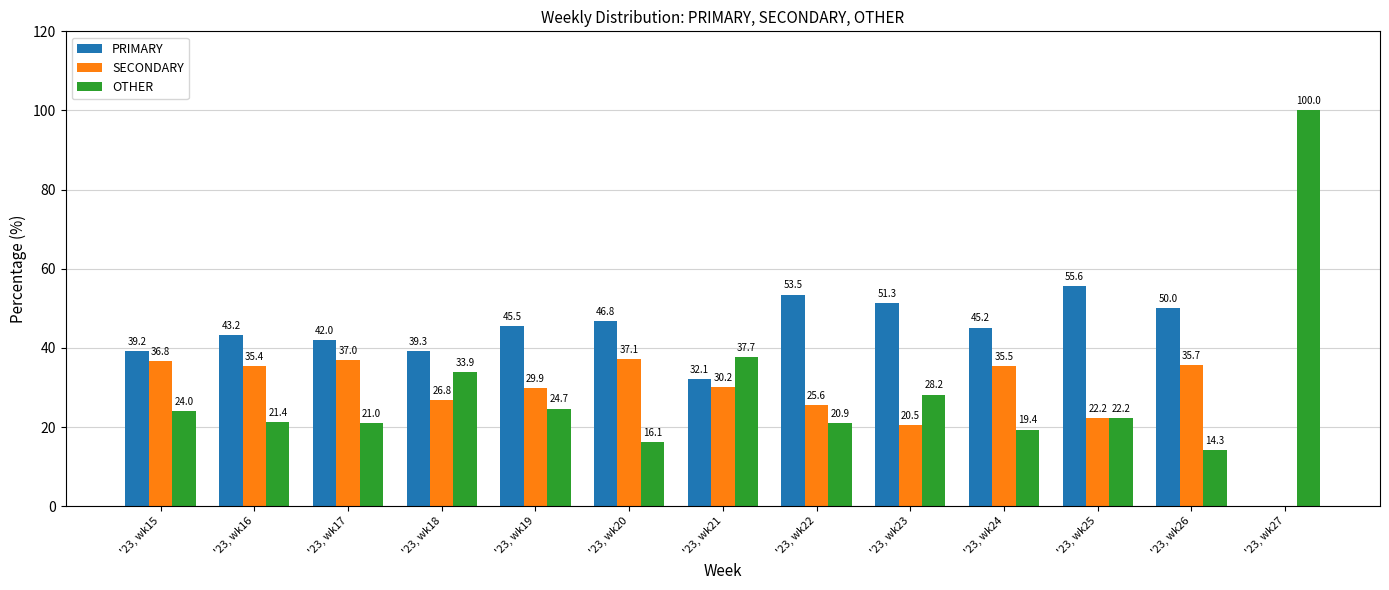

Reading left to right, extract all data points from this chart.

PRIMARY: '23, wk15=39.2	'23, wk16=43.2	'23, wk17=42.0	'23, wk18=39.3	'23, wk19=45.5	'23, wk20=46.8	'23, wk21=32.1	'23, wk22=53.5	'23, wk23=51.3	'23, wk24=45.2	'23, wk25=55.6	'23, wk26=50.0	'23, wk27=0.0
SECONDARY: '23, wk15=36.8	'23, wk16=35.4	'23, wk17=37.0	'23, wk18=26.8	'23, wk19=29.9	'23, wk20=37.1	'23, wk21=30.2	'23, wk22=25.6	'23, wk23=20.5	'23, wk24=35.5	'23, wk25=22.2	'23, wk26=35.7	'23, wk27=0.0
OTHER: '23, wk15=24.0	'23, wk16=21.4	'23, wk17=21.0	'23, wk18=33.9	'23, wk19=24.7	'23, wk20=16.1	'23, wk21=37.7	'23, wk22=20.9	'23, wk23=28.2	'23, wk24=19.4	'23, wk25=22.2	'23, wk26=14.3	'23, wk27=100.0